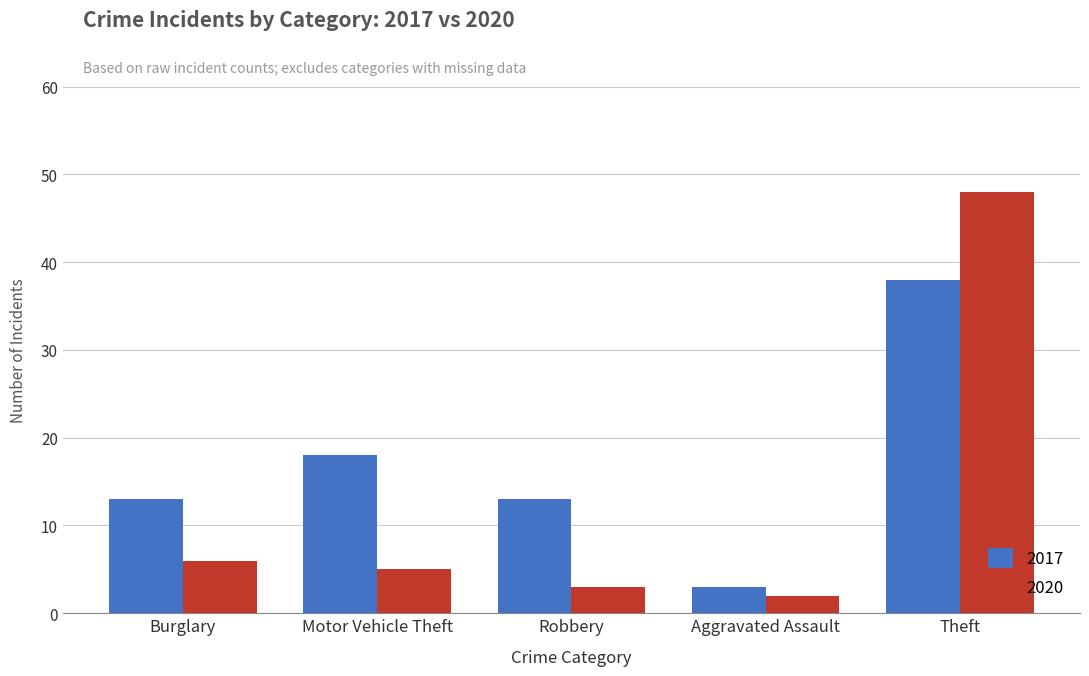

What is the label of the 5th bar from the left?

Theft